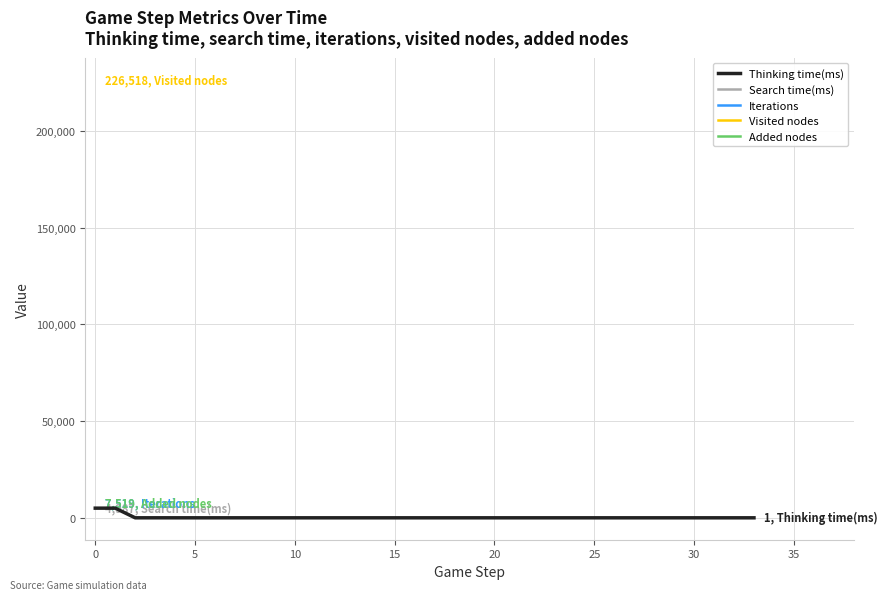

List the series in order of their peak value, highest first.

Visited nodes, Iterations, Added nodes, Thinking time(ms), Search time(ms)